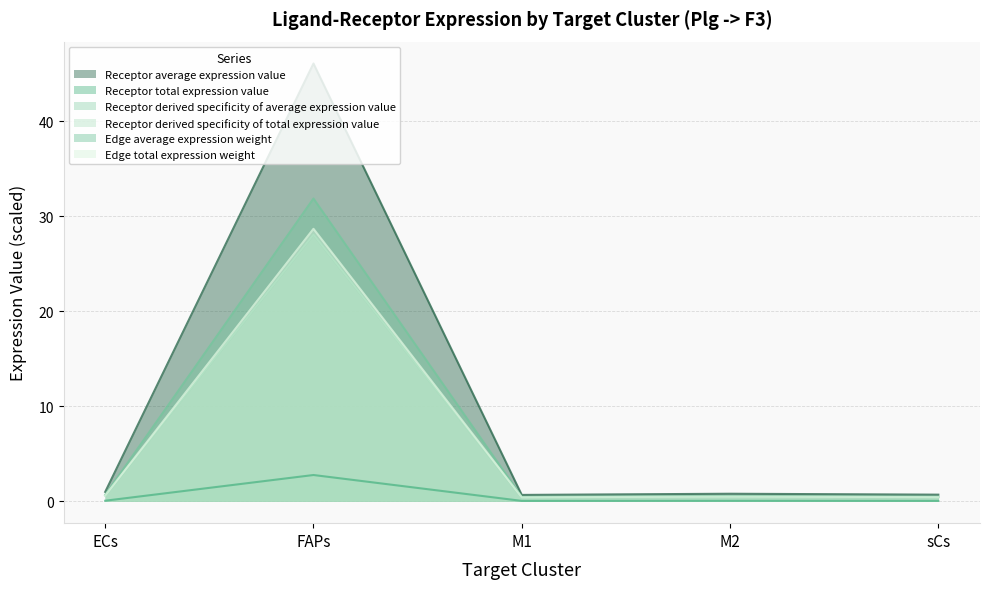

Which category has the lowest value in the Edge total expression weight series?

M1